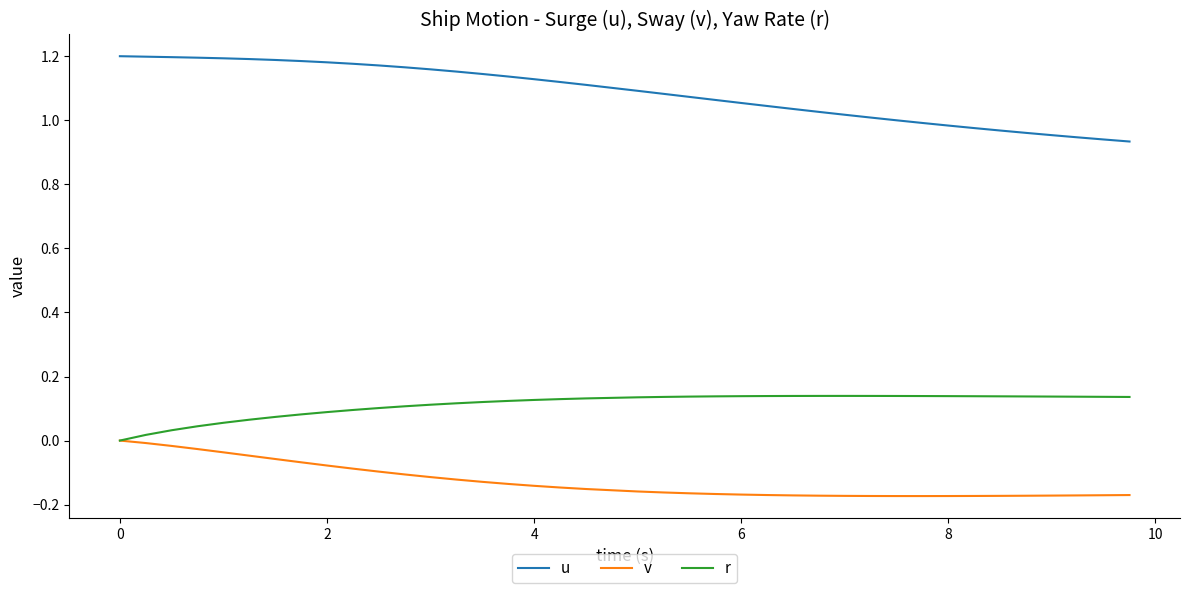

Which series has the widest spread of values?

u